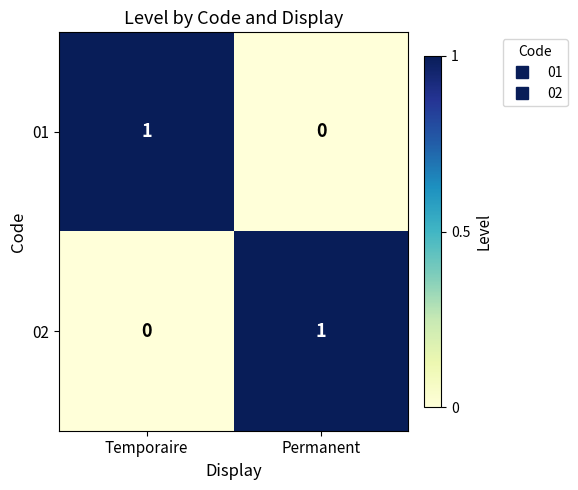

Reading left to right, what are all the values shown in this chart?

01: Temporaire=1	Permanent=0
02: Temporaire=0	Permanent=1